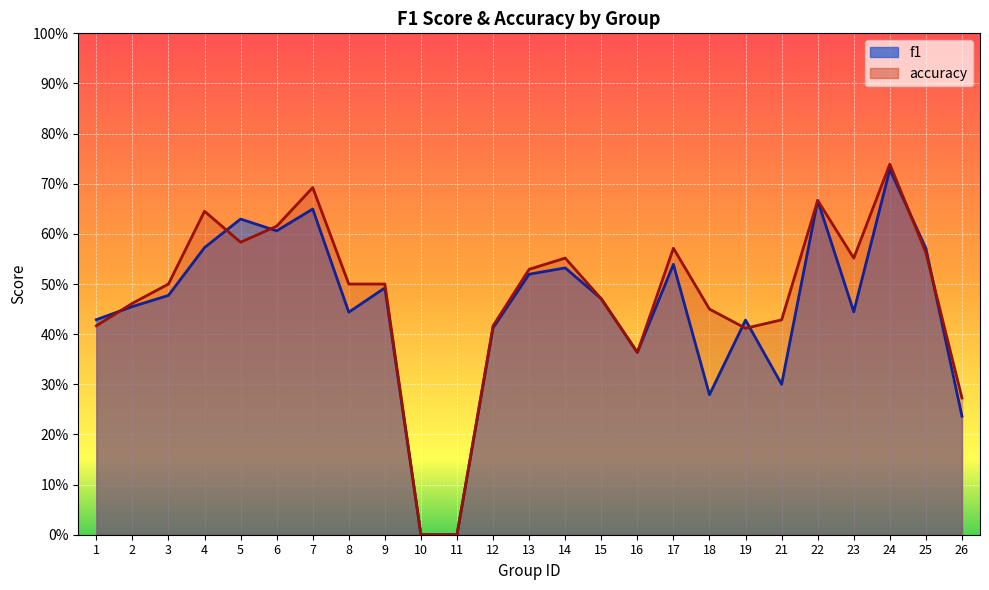

How many interior local peaks does the accuracy series have?

6